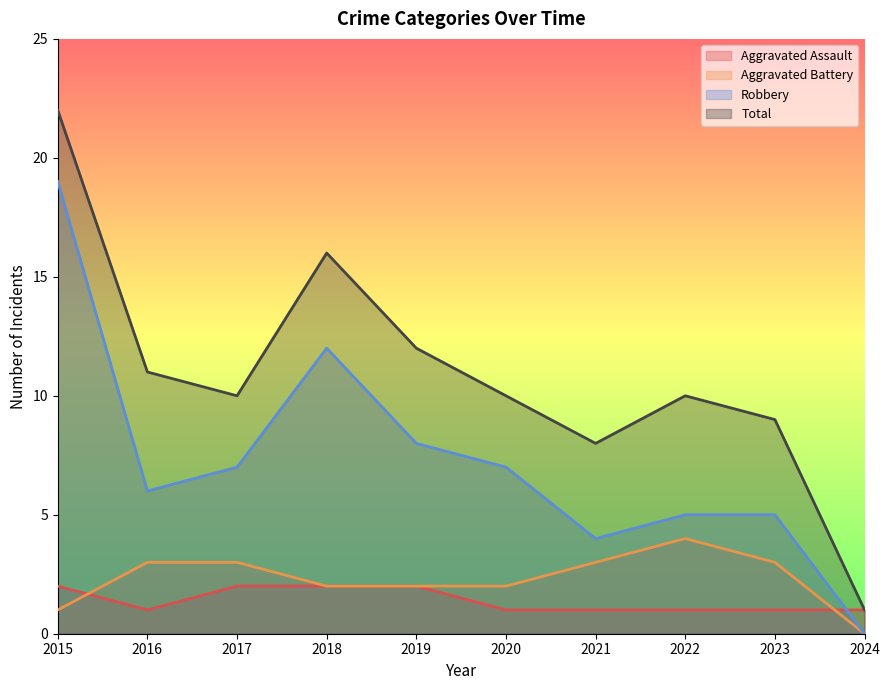

What is the sum of all Robbery values?

73